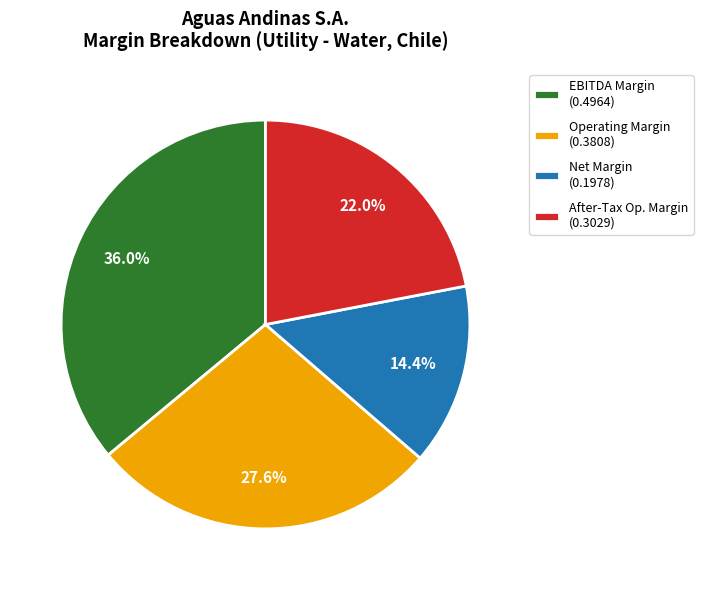

Between Operating Margin (0.3808) and Net Margin (0.1978), which is larger?

Operating Margin (0.3808)